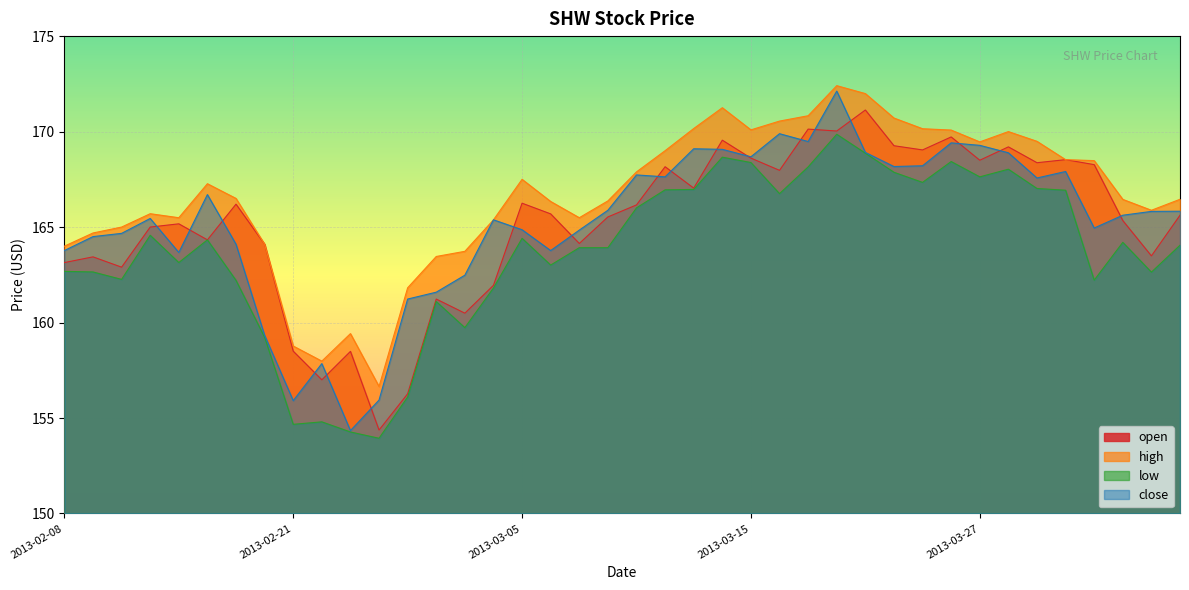

What is the sum of the high values at 2013-03-12 and 2013-03-25?

339.1